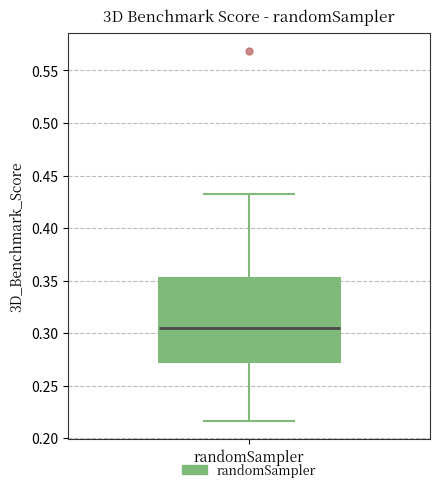

Transcribe this box plot: give where the median line is, the range the box spans, and where the two whiskers end, as read against the y-axis. The values are not printed on the chart, so give them approximately, as read against the axis.

median 0.305, box 0.275 to 0.350, whiskers 0.215 to 0.435